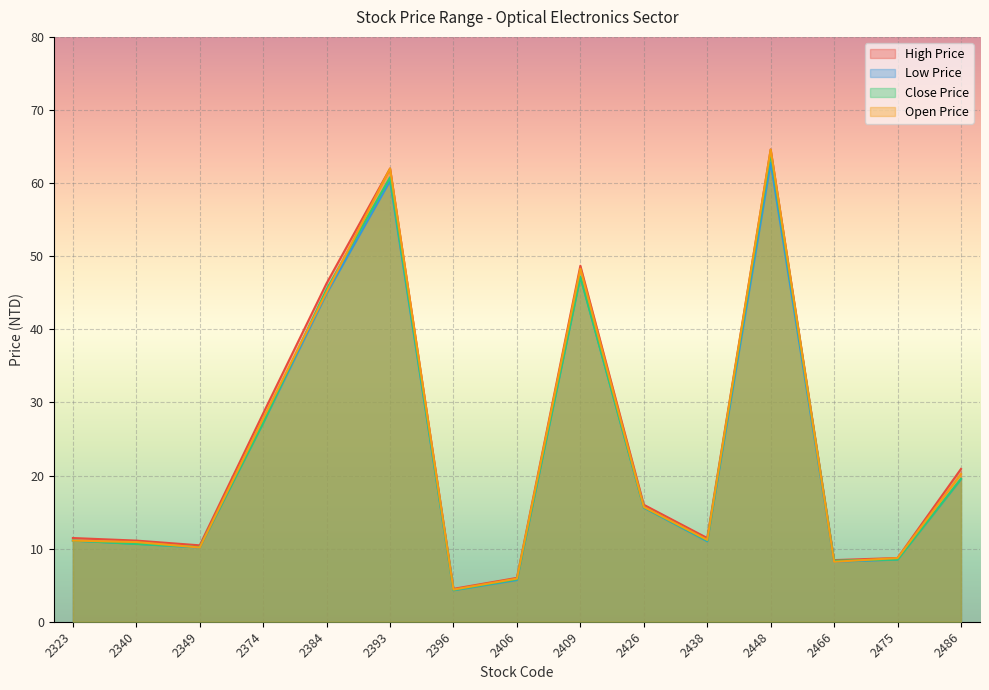

True or false: Low Price has a value of 12.1 at 2466.

False